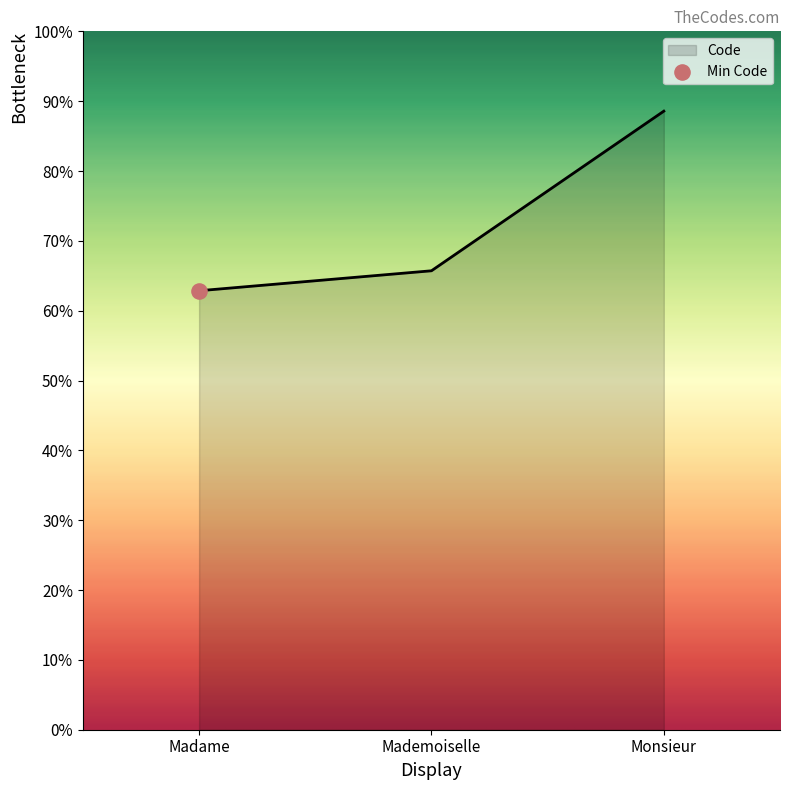

Approximately how many times larger is the value at Mademoiselle compared to Monsieur?

0.7